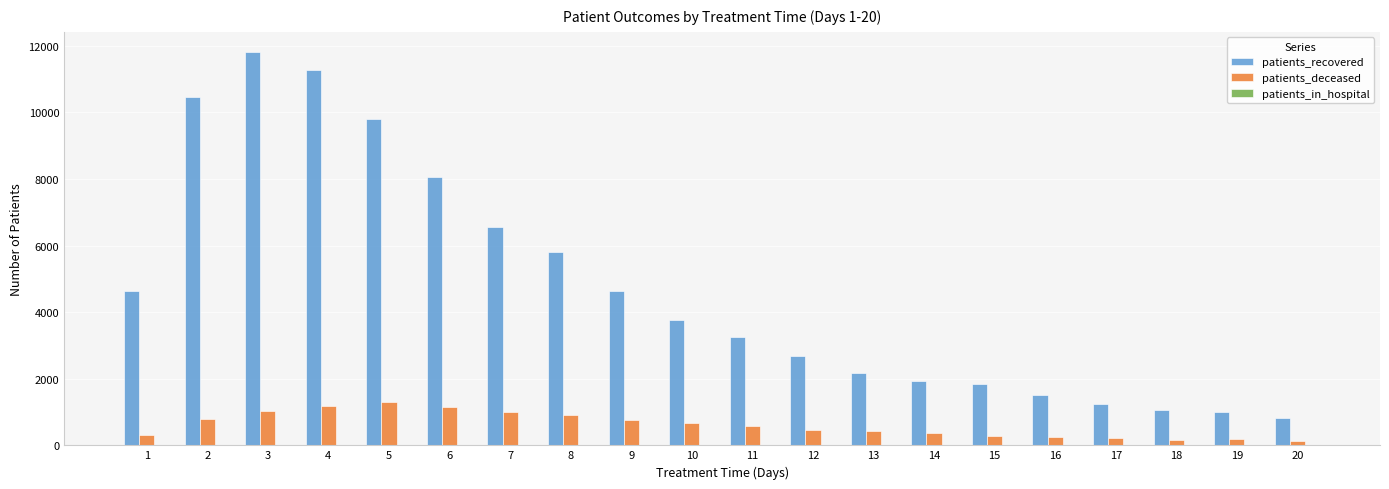

What is the maximum value for patients_deceased?

1287